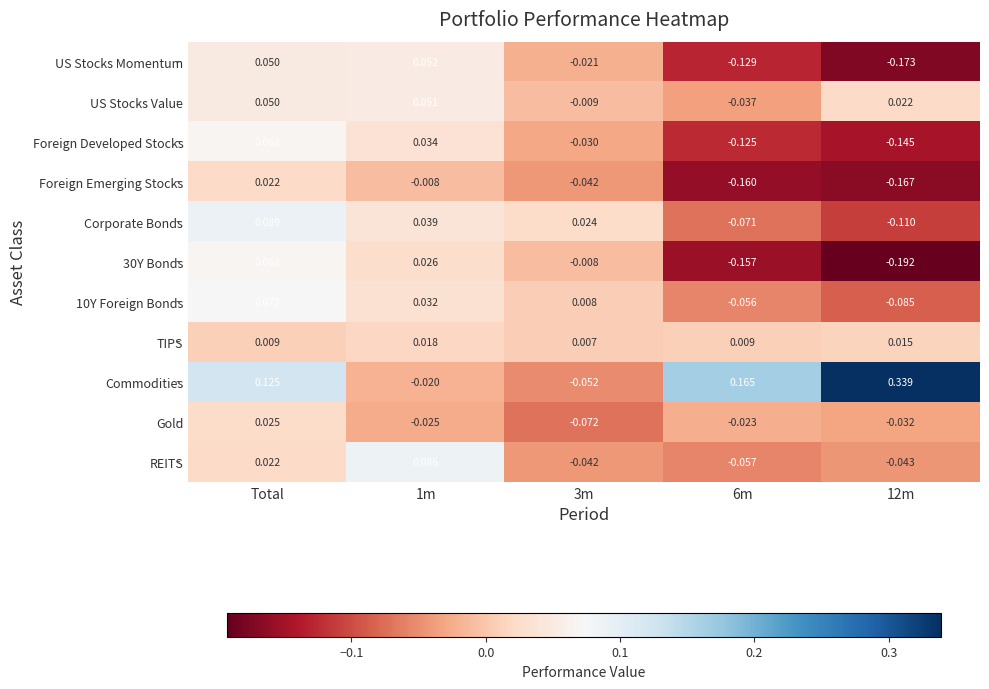

Which category has the highest value in the Foreign Emerging Stocks series?

Total